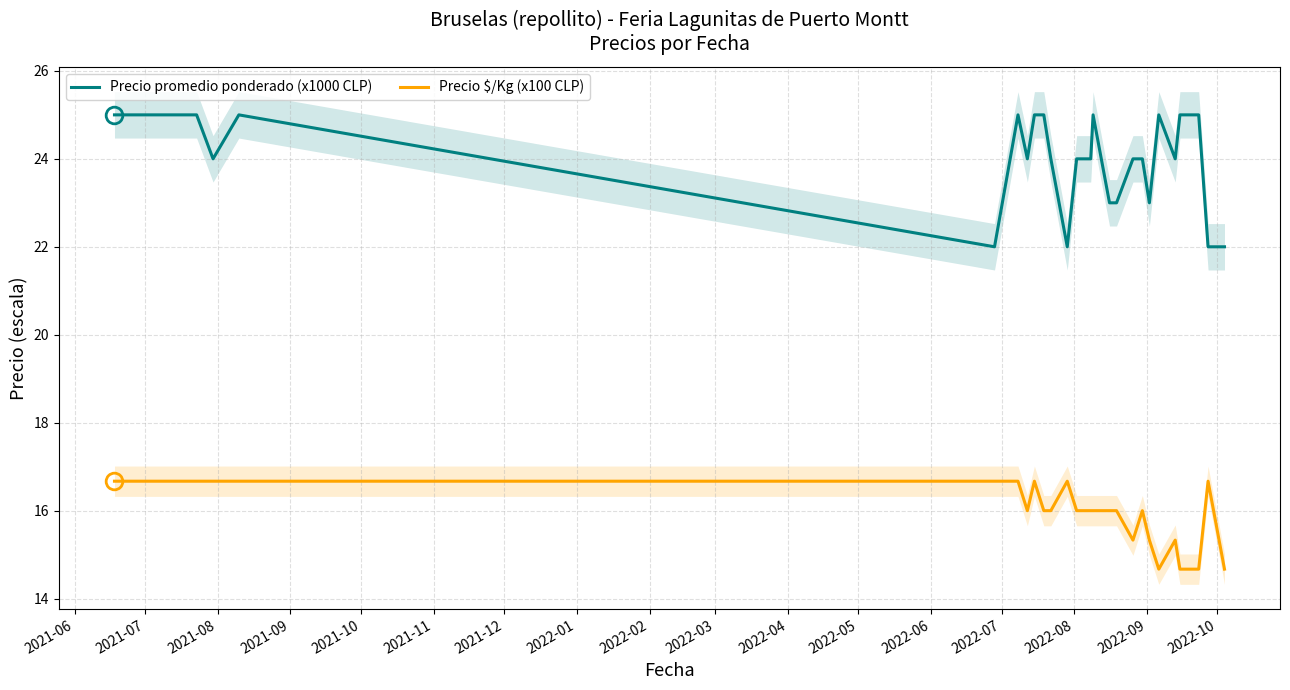

What are all the series names shown in the legend?

Precio promedio ponderado (x1000 CLP), Precio $/Kg (x100 CLP)